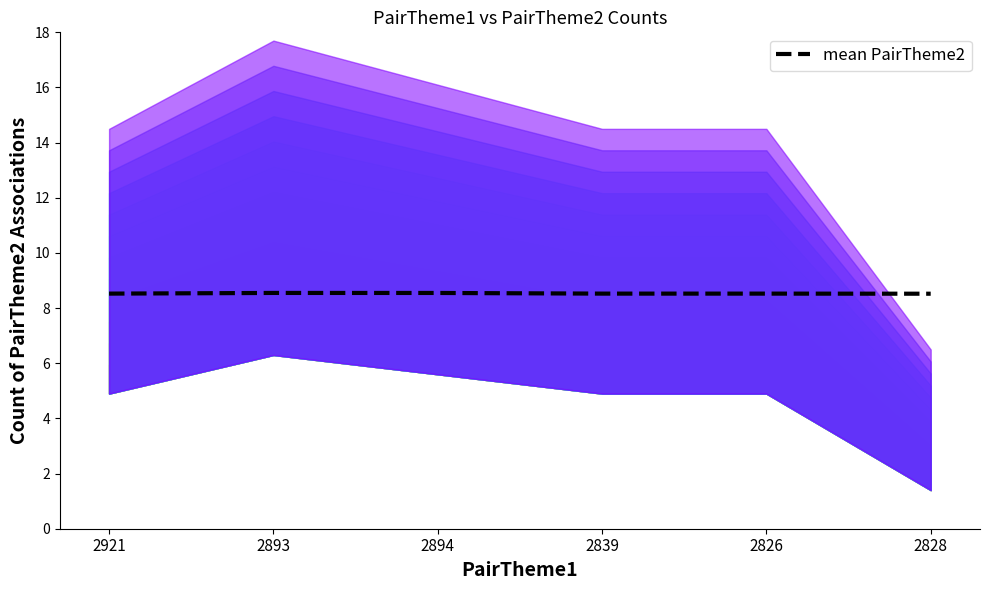

Where is the data nearest to the value 8?

2828